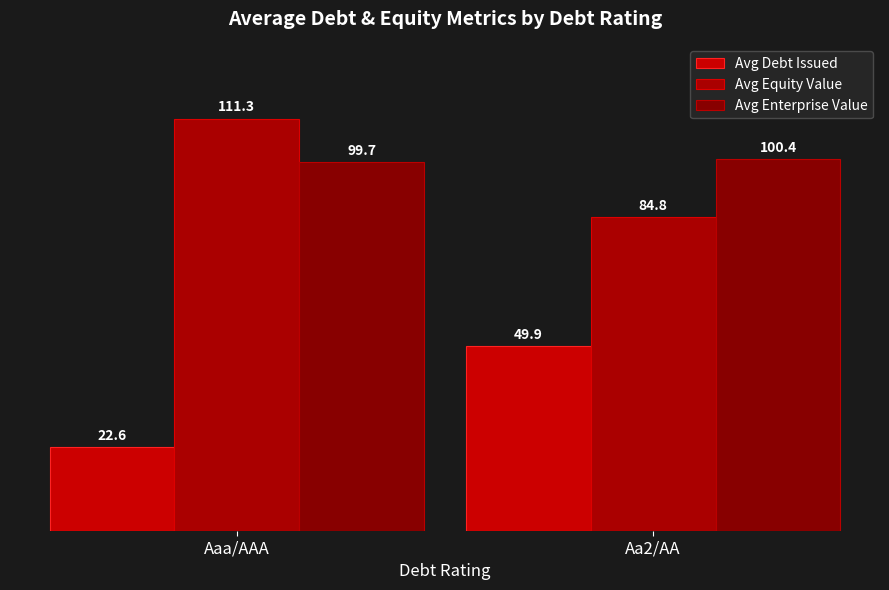

Is it true that Avg Enterprise Value equals 56.7 at Aa2/AA?

False